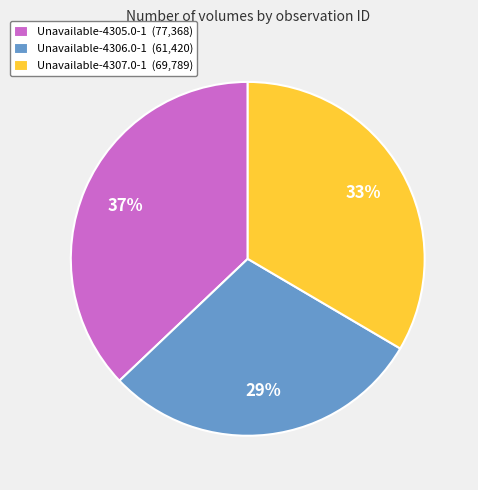

Which has a higher value, Unavailable-4306.0-1 or Unavailable-4307.0-1?

Unavailable-4307.0-1